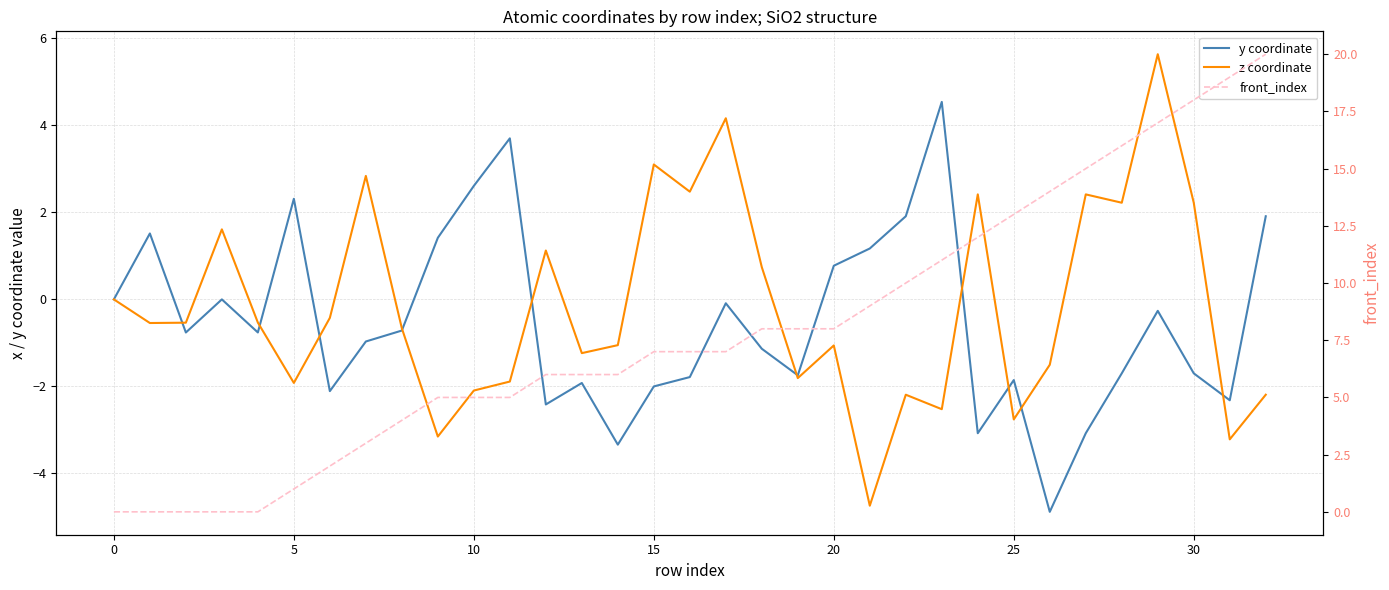

Which has a higher value, 10 or 28?

10